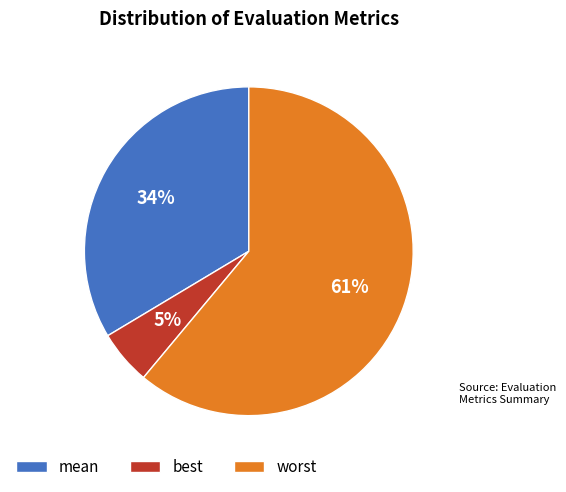

Is it true that mean is 40% of the pie?

False